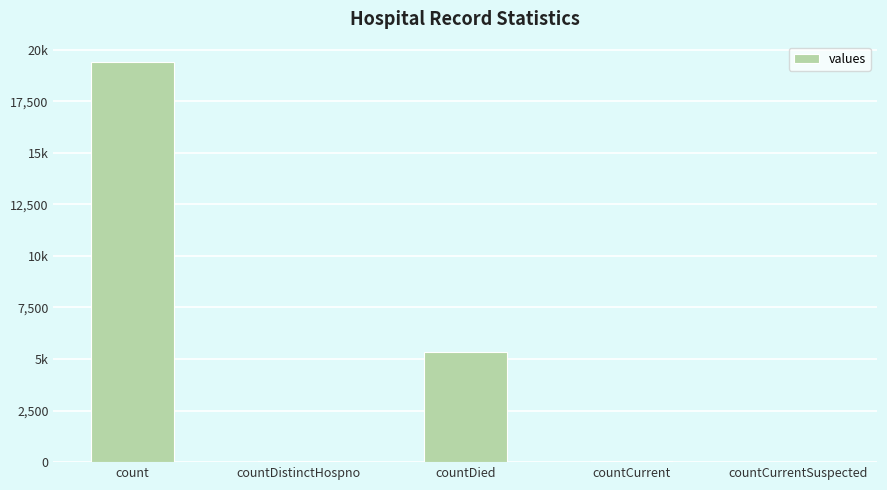

Are the bars horizontal?

No